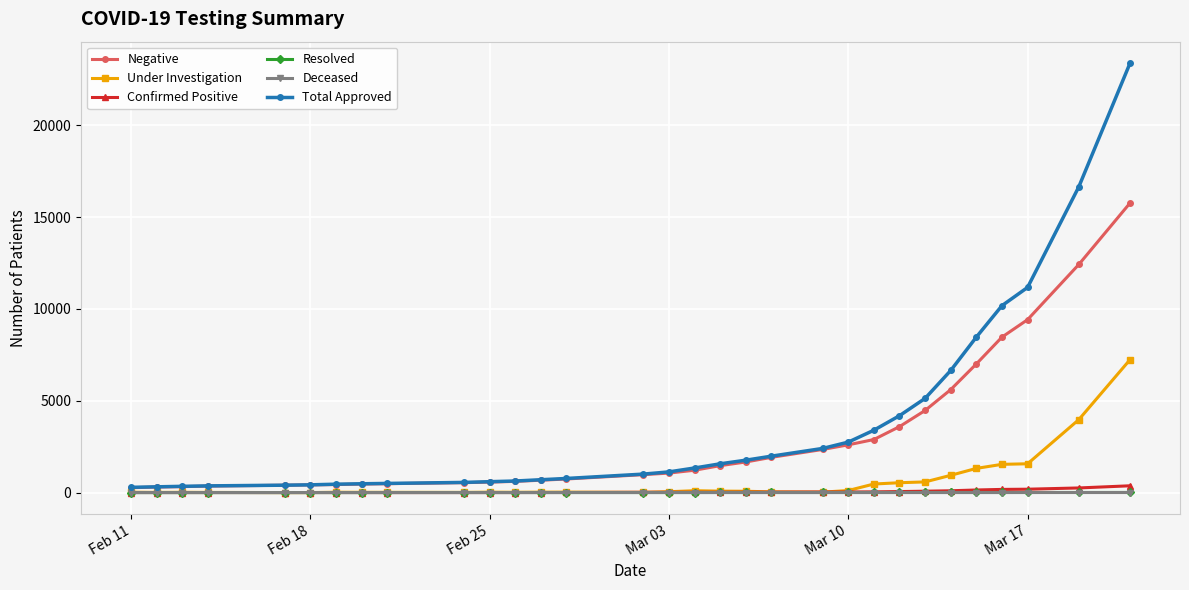

What is the maximum value shown in the chart?

23384